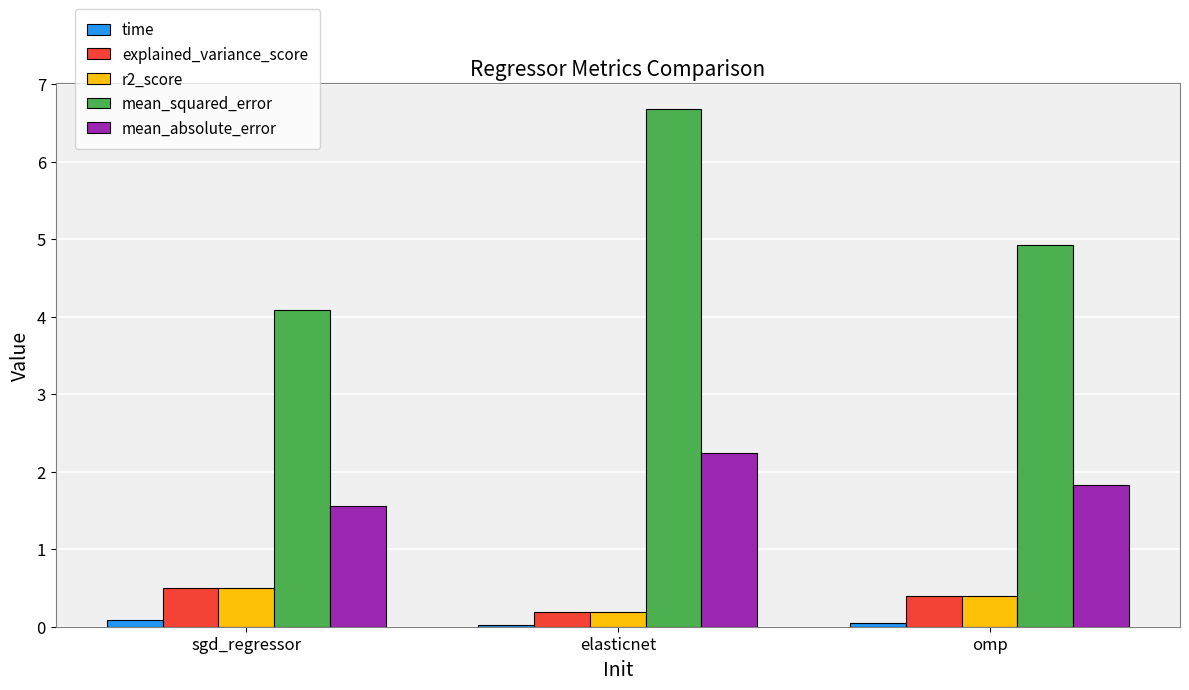

At how many categories does at least one series exceed 1?

3